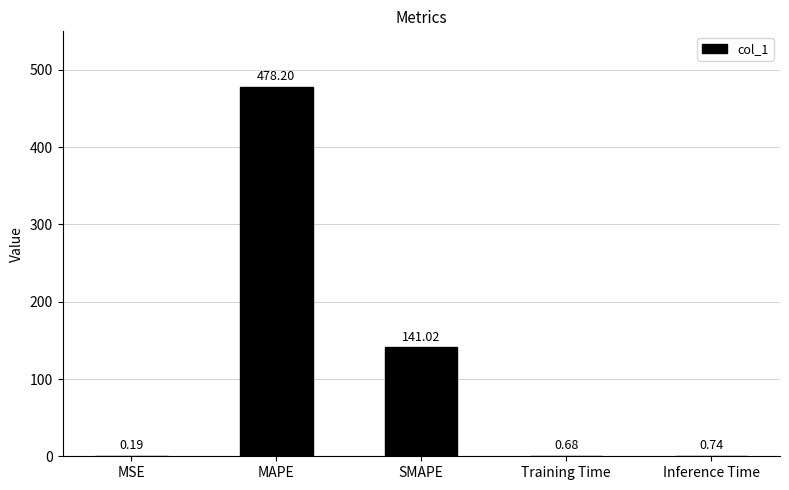

How many data points does each series have?

5